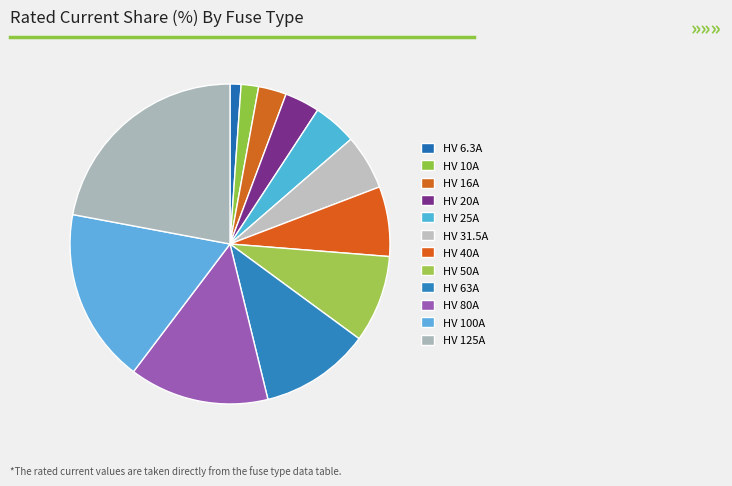

How many segments does this pie chart have?

12